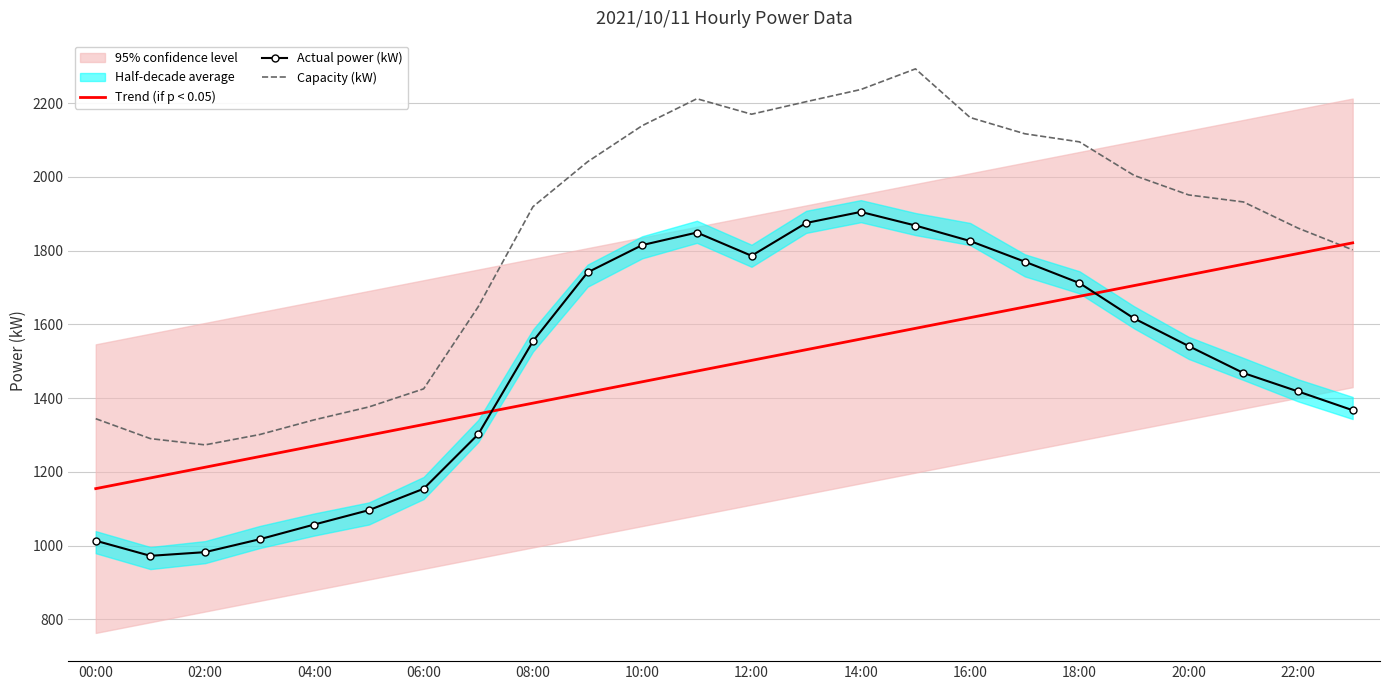

True or false: Capacity (kW) and Actual power (kW) cross at least once.

False